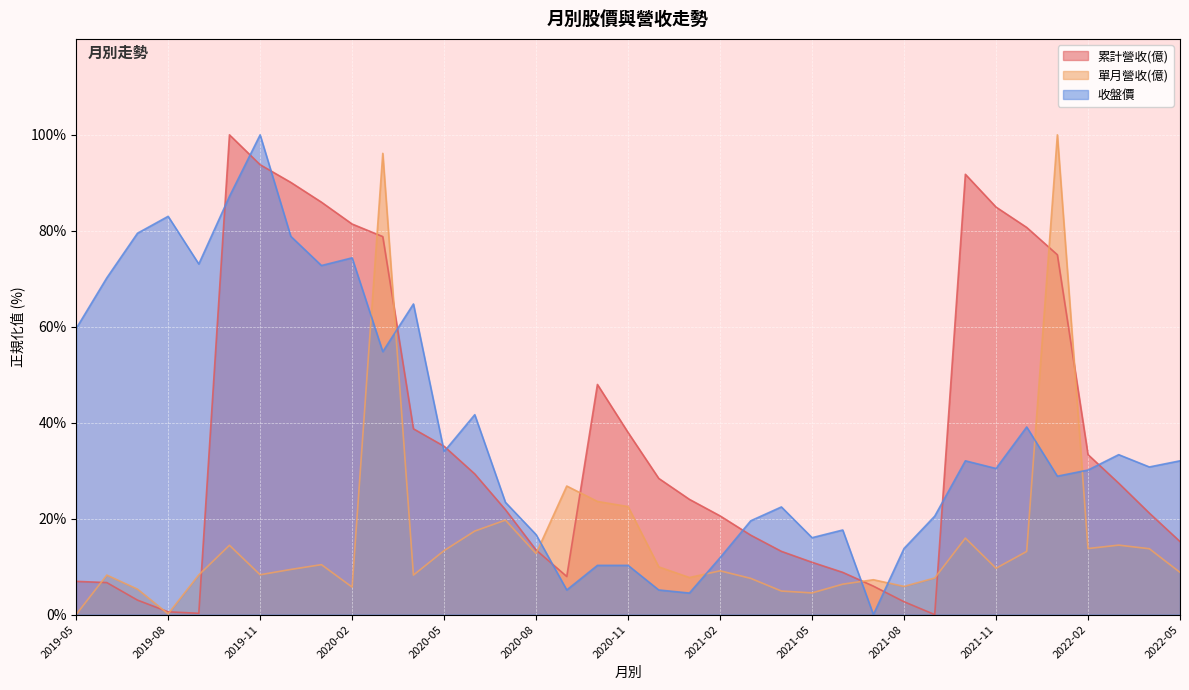

Reading right to left, extract all data points from this chart.

累計營收(億): 2022-05=15.2	2022-04=21.2	2022-03=27.4	2022-02=33.3	2022-01=75.0	2021-12=80.7	2021-11=84.9	2021-10=91.8	2021-09=0.0	2021-08=2.7	2021-07=5.9	2021-06=8.8	2021-05=10.9	2021-04=13.2	2021-03=16.6	2021-02=20.6	2021-01=24.0	2020-12=28.4	2020-11=38.0	2020-10=48.0	2020-09=7.9	2020-08=13.5	2020-07=21.9	2020-06=29.3	2020-05=35.1	2020-04=38.7	2020-03=78.8	2020-02=81.4	2020-01=86.0	2019-12=90.1	2019-11=93.8	2019-10=100.0	2019-09=0.3	2019-08=0.6	2019-07=3.0	2019-06=6.7	2019-05=6.9
單月營收(億): 2022-05=8.8	2022-04=13.7	2022-03=14.5	2022-02=13.8	2022-01=100.0	2021-12=13.2	2021-11=9.7	2021-10=15.9	2021-09=7.6	2021-08=5.9	2021-07=7.3	2021-06=6.3	2021-05=4.5	2021-04=4.9	2021-03=7.5	2021-02=9.1	2021-01=7.7	2020-12=9.9	2020-11=22.5	2020-10=23.6	2020-09=26.8	2020-08=12.7	2020-07=19.7	2020-06=17.4	2020-05=13.3	2020-04=8.2	2020-03=96.1	2020-02=5.7	2020-01=10.4	2019-12=9.4	2019-11=8.3	2019-10=14.4	2019-09=8.3	2019-08=0.1	2019-07=5.3	2019-06=8.2	2019-05=0.0
收盤價: 2022-05=32.1	2022-04=30.8	2022-03=33.3	2022-02=30.1	2022-01=28.8	2021-12=39.1	2021-11=30.4	2021-10=32.1	2021-09=20.5	2021-08=13.8	2021-07=0.0	2021-06=17.6	2021-05=16.0	2021-04=22.4	2021-03=19.6	2021-02=11.9	2021-01=4.5	2020-12=5.1	2020-11=10.3	2020-10=10.3	2020-09=5.1	2020-08=16.7	2020-07=23.4	2020-06=41.7	2020-05=34.0	2020-04=64.7	2020-03=54.8	2020-02=74.4	2020-01=72.8	2019-12=78.8	2019-11=100.0	2019-10=87.2	2019-09=73.1	2019-08=83.0	2019-07=79.5	2019-06=70.2	2019-05=59.6